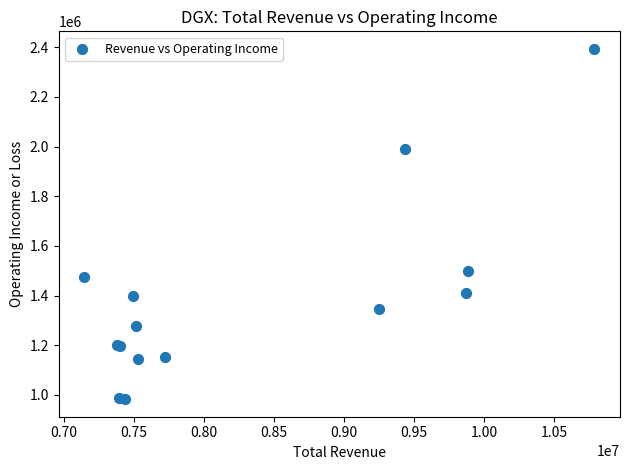

What Y value in the scatter plot is closest to 1688000?

1497000